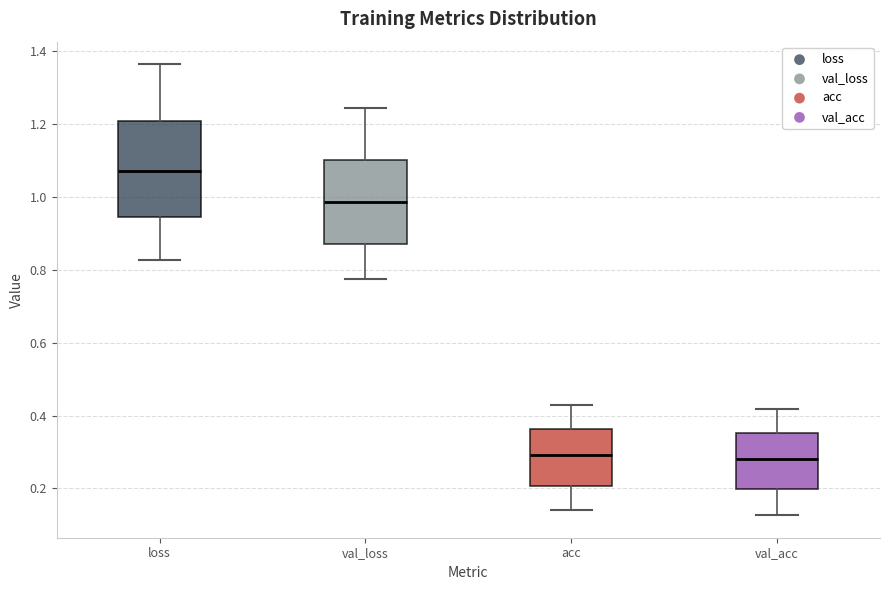

Which box is the tallest, from its lower edge to its upper edge?

loss